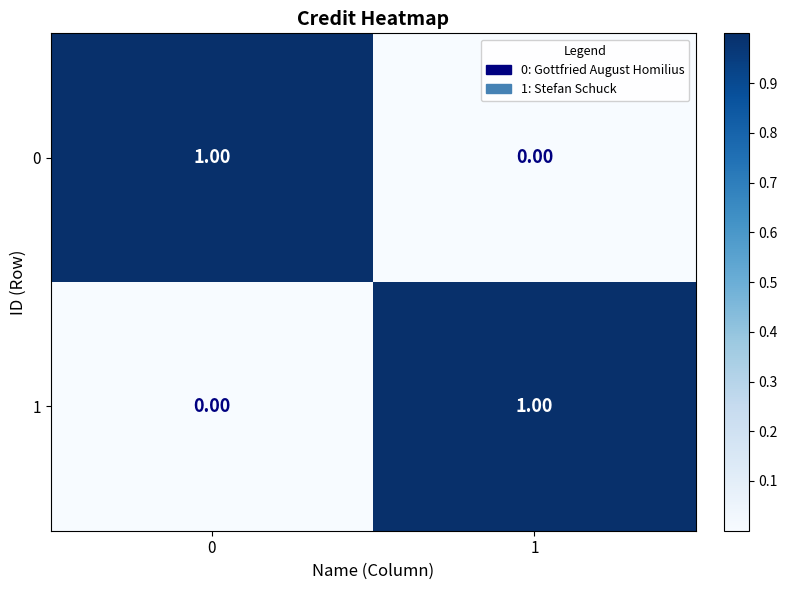

At 0, list the series in order from smallest to largest.

1, 0